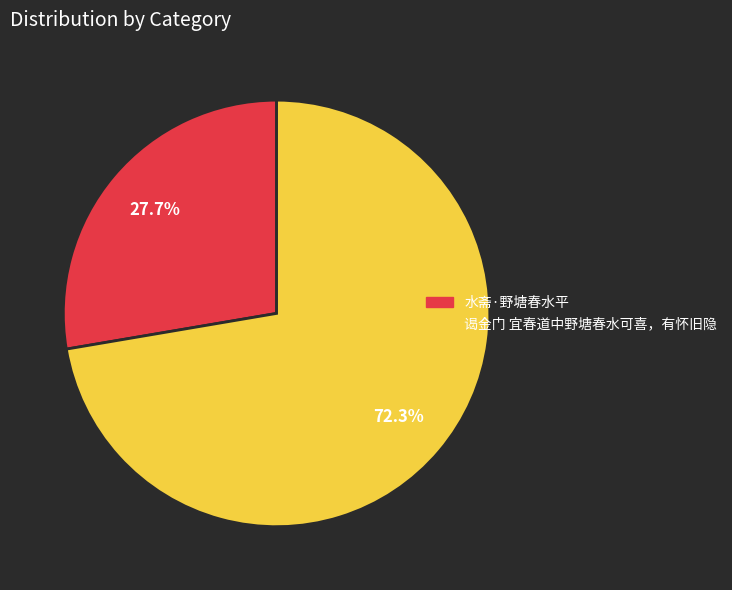

To the nearest percent, what percentage of the pie is 谒金门 宜春道中野塘春水可喜，有怀旧隐?

72%